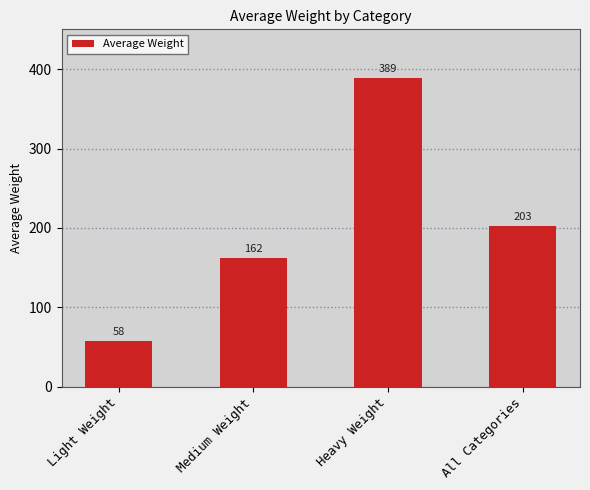

True or false: the data shows 651 at Heavy Weight.

False